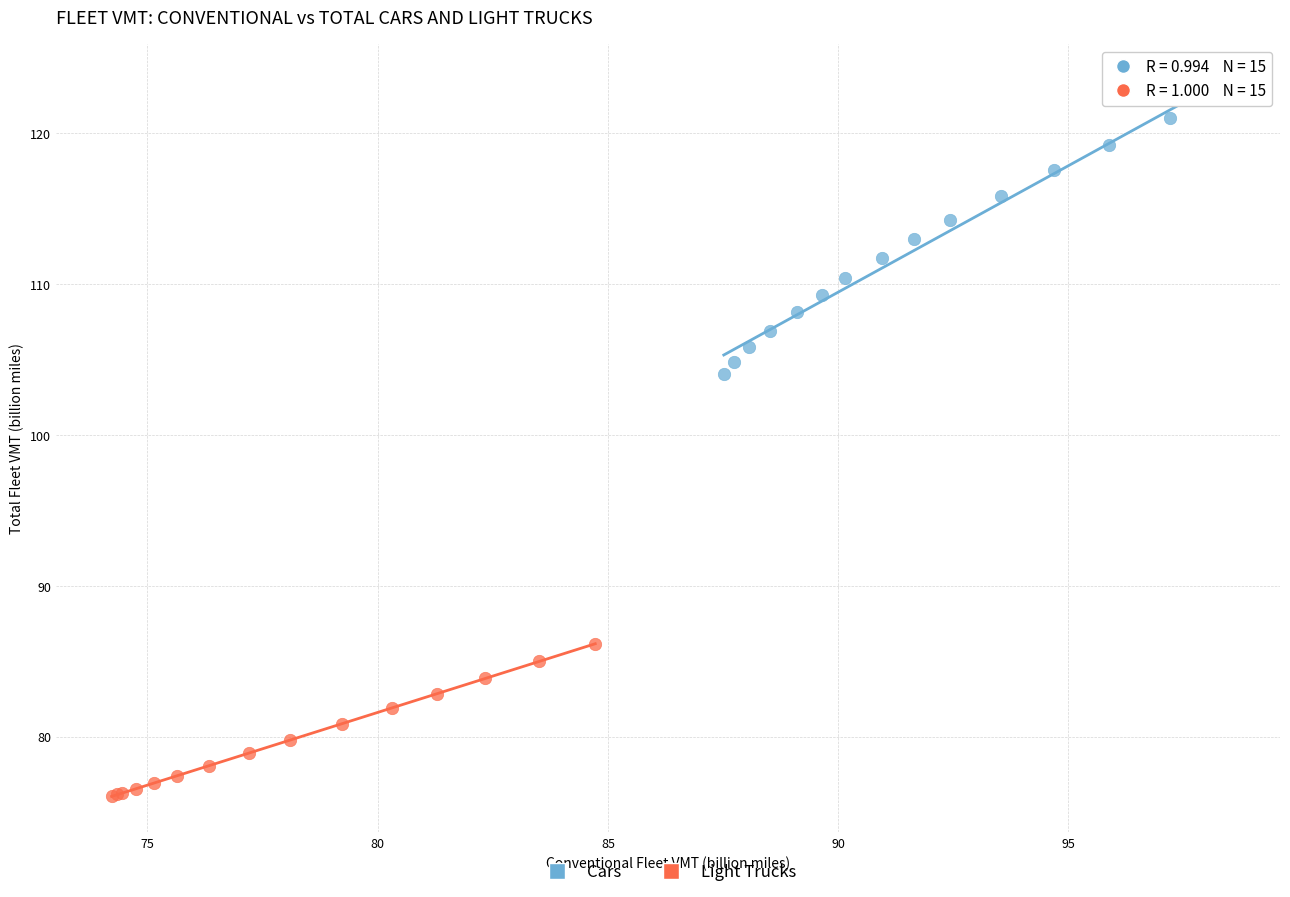

Which series has the widest spread of Y values?

Cars